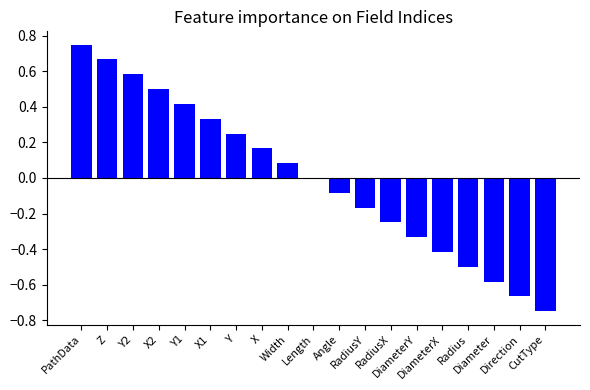

What is the sum of the values at Y1 and X2?

0.9